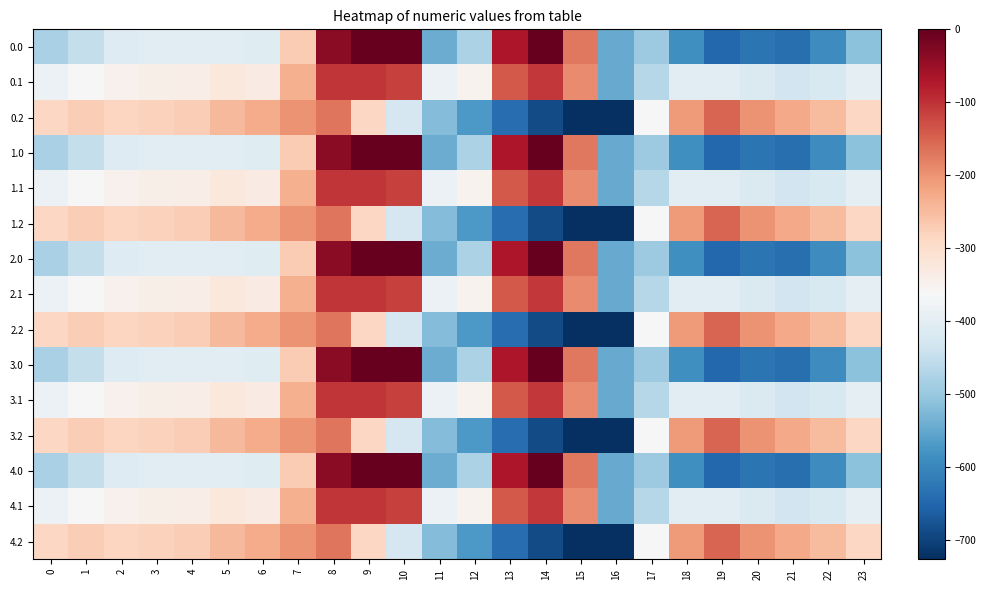

List the series in order of their peak value, highest first.

0.0, 1.0, 2.0, 3.0, 4.0, 0.1, 1.1, 2.1, 3.1, 4.1, 0.2, 1.2, 2.2, 3.2, 4.2